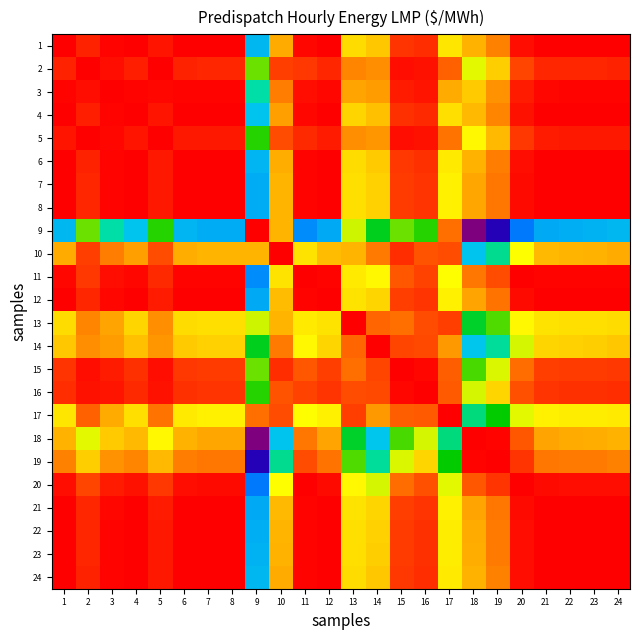

Reading left to right, extract all data points from this chart.

1: 1=315.5	2=313.0	3=315.2	4=315.5	5=313.8	6=315.5	7=315.5	8=315.5	9=275.0	10=303.2	11=315.0	12=315.5	13=299.7	14=301.2	15=311.6	16=312.1	17=298.8	18=302.6	19=306.2	20=314.3	21=315.5	22=315.5	23=315.5	24=315.5
2: 1=313.0	2=315.5	3=314.4	4=313.2	5=315.5	6=312.9	7=312.7	8=312.7	9=292.0	10=310.9	11=311.5	12=312.6	13=305.9	14=305.2	15=314.5	16=314.2	17=308.5	18=296.2	19=300.8	20=310.4	21=312.6	22=312.7	23=312.8	24=312.9
3: 1=315.2	2=314.4	3=315.5	4=315.3	5=314.9	6=315.1	7=315.0	8=315.0	9=281.5	10=306.4	11=314.3	12=315.0	13=303.6	14=304.2	15=313.4	16=313.9	17=303.2	18=300.9	19=304.9	20=313.5	21=315.0	22=315.1	23=315.1	24=315.2
4: 1=315.5	2=313.2	3=315.3	4=315.5	5=314.0	6=315.5	7=315.5	8=315.5	9=276.0	10=303.9	11=314.9	12=315.5	13=300.1	14=301.7	15=311.9	16=312.4	17=299.5	18=302.1	19=305.8	20=314.2	21=315.5	22=315.5	23=315.5	24=315.5
5: 1=313.8	2=315.5	3=314.9	4=314.0	5=315.5	6=313.7	7=313.5	8=313.6	9=289.3	10=309.8	11=312.5	12=313.5	13=305.2	14=304.7	15=314.3	16=314.2	17=307.2	18=297.7	19=302.2	20=311.5	21=313.5	22=313.6	23=313.6	24=313.8
6: 1=315.5	2=312.9	3=315.1	4=315.5	5=313.7	6=315.5	7=315.5	8=315.5	9=274.7	10=302.9	11=315.1	12=315.5	13=299.6	14=301.0	15=311.4	16=312.0	17=298.6	18=302.8	19=306.4	20=314.4	21=315.5	22=315.5	23=315.5	24=315.5
7: 1=315.5	2=312.7	3=315.0	4=315.5	5=313.5	6=315.5	7=315.5	8=315.5	9=274.0	10=302.3	11=315.2	12=315.5	13=299.3	14=300.5	15=311.1	16=311.8	17=298.2	18=303.3	19=306.8	20=314.6	21=315.5	22=315.5	23=315.5	24=315.5
8: 1=315.5	2=312.7	3=315.0	4=315.5	5=313.6	6=315.5	7=315.5	8=315.5	9=274.1	10=302.3	11=315.2	12=315.5	13=299.4	14=300.4	15=311.1	16=311.8	17=298.3	18=303.4	19=306.9	20=314.6	21=315.5	22=315.5	23=315.5	24=315.5
9: 1=275.0	2=292.0	3=281.5	4=276.0	5=289.3	6=274.7	7=274.0	8=274.1	9=315.5	10=302.5	11=271.3	12=273.7	13=295.4	14=286.9	15=291.9	16=289.6	17=307.4	18=251.6	19=258.1	20=269.4	21=273.7	22=274.2	23=274.4	24=274.9
10: 1=303.2	2=310.9	3=306.4	4=303.9	5=309.8	6=302.9	7=302.3	8=302.3	9=302.5	10=315.5	11=299.3	12=302.0	13=302.4	14=306.6	15=312.3	16=309.5	17=309.8	18=275.9	19=282.4	20=297.1	21=302.1	22=302.5	23=302.7	24=303.1
11: 1=315.0	2=311.5	3=314.3	4=314.9	5=312.5	6=315.1	7=315.2	8=315.2	9=271.3	10=299.3	11=315.5	12=315.3	13=298.7	14=297.7	15=309.2	16=310.7	17=297.1	18=307.0	19=309.9	20=315.4	21=315.2	22=315.2	23=315.1	24=315.0
12: 1=315.5	2=312.6	3=315.0	4=315.5	5=313.5	6=315.5	7=315.5	8=315.5	9=273.7	10=302.0	11=315.3	12=315.5	13=299.3	14=300.1	15=310.9	16=311.7	17=298.1	18=303.7	19=307.1	20=314.7	21=315.5	22=315.5	23=315.5	24=315.5
13: 1=299.7	2=305.9	3=303.6	4=300.1	5=305.2	6=299.6	7=299.3	8=299.4	9=295.4	10=302.4	11=298.7	12=299.3	13=315.5	14=308.3	15=307.3	16=309.9	17=311.0	18=286.5	19=290.9	20=297.8	21=299.2	22=299.3	23=299.3	24=299.6
14: 1=301.2	2=305.2	3=304.2	4=301.7	5=304.7	6=301.0	7=300.5	8=300.4	9=286.9	10=306.6	11=297.7	12=300.1	13=308.3	14=315.5	15=310.4	16=310.2	17=304.4	18=276.1	19=281.8	20=295.6	21=300.1	22=300.5	23=300.6	24=301.2
15: 1=311.6	2=314.5	3=313.4	4=311.9	5=314.3	6=311.4	7=311.1	8=311.1	9=291.9	10=312.3	11=309.2	12=310.9	13=307.3	14=310.4	15=315.5	16=314.9	17=308.6	18=290.7	19=295.9	20=307.7	21=310.9	22=311.2	23=311.2	24=311.5
16: 1=312.1	2=314.2	3=313.9	4=312.4	5=314.2	6=312.0	7=311.8	8=311.8	9=289.6	10=309.5	11=310.7	12=311.7	13=309.9	14=310.2	15=314.9	16=315.5	17=309.0	18=295.8	19=300.3	20=309.6	21=311.6	22=311.8	23=311.8	24=312.1
17: 1=298.8	2=308.5	3=303.2	4=299.5	5=307.2	6=298.6	7=298.2	8=298.3	9=307.4	10=309.8	11=297.1	12=298.1	13=311.0	14=304.4	15=308.6	16=309.0	17=315.5	18=283.2	19=288.3	20=296.2	21=298.1	22=298.4	23=298.4	24=298.7
18: 1=302.6	2=296.2	3=300.9	4=302.1	5=297.7	6=302.8	7=303.3	8=303.4	9=251.6	10=275.9	11=307.0	12=303.7	13=286.5	14=276.1	15=290.7	16=295.8	17=283.2	18=315.5	19=315.2	20=309.2	21=303.6	22=303.2	23=303.0	24=302.6
19: 1=306.2	2=300.8	3=304.9	4=305.8	5=302.2	6=306.4	7=306.8	8=306.9	9=258.1	10=282.4	11=309.9	12=307.1	13=290.9	14=281.8	15=295.9	16=300.3	17=288.3	18=315.2	19=315.5	20=311.6	21=307.0	22=306.7	23=306.6	24=306.2
20: 1=314.3	2=310.4	3=313.5	4=314.2	5=311.5	6=314.4	7=314.6	8=314.6	9=269.4	10=297.1	11=315.4	12=314.7	13=297.8	14=295.6	15=307.7	16=309.6	17=296.2	18=309.2	19=311.6	20=315.5	21=314.6	22=314.5	23=314.5	24=314.3
21: 1=315.5	2=312.6	3=315.0	4=315.5	5=313.5	6=315.5	7=315.5	8=315.5	9=273.7	10=302.1	11=315.2	12=315.5	13=299.2	14=300.1	15=310.9	16=311.6	17=298.1	18=303.6	19=307.0	20=314.6	21=315.5	22=315.5	23=315.5	24=315.5
22: 1=315.5	2=312.7	3=315.1	4=315.5	5=313.6	6=315.5	7=315.5	8=315.5	9=274.2	10=302.5	11=315.2	12=315.5	13=299.3	14=300.5	15=311.2	16=311.8	17=298.4	18=303.2	19=306.7	20=314.5	21=315.5	22=315.5	23=315.5	24=315.5
23: 1=315.5	2=312.8	3=315.1	4=315.5	5=313.6	6=315.5	7=315.5	8=315.5	9=274.4	10=302.7	11=315.1	12=315.5	13=299.3	14=300.6	15=311.2	16=311.8	17=298.4	18=303.0	19=306.6	20=314.5	21=315.5	22=315.5	23=315.5	24=315.5
24: 1=315.5	2=312.9	3=315.2	4=315.5	5=313.8	6=315.5	7=315.5	8=315.5	9=274.9	10=303.1	11=315.0	12=315.5	13=299.6	14=301.2	15=311.5	16=312.1	17=298.7	18=302.6	19=306.2	20=314.3	21=315.5	22=315.5	23=315.5	24=315.5